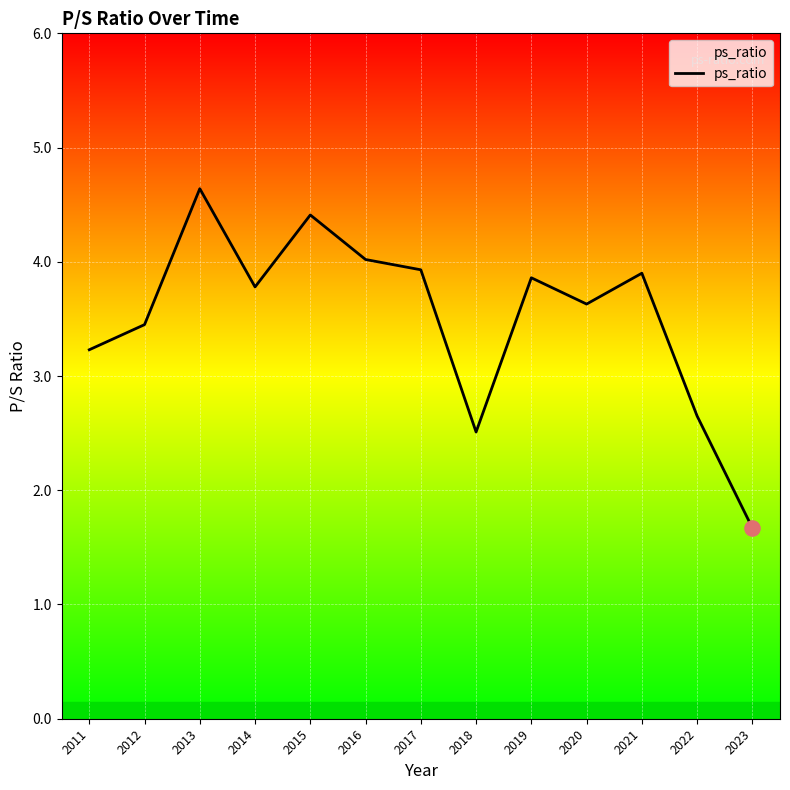

What is the ratio of the value at 2016 to the value at 2021?

1.0